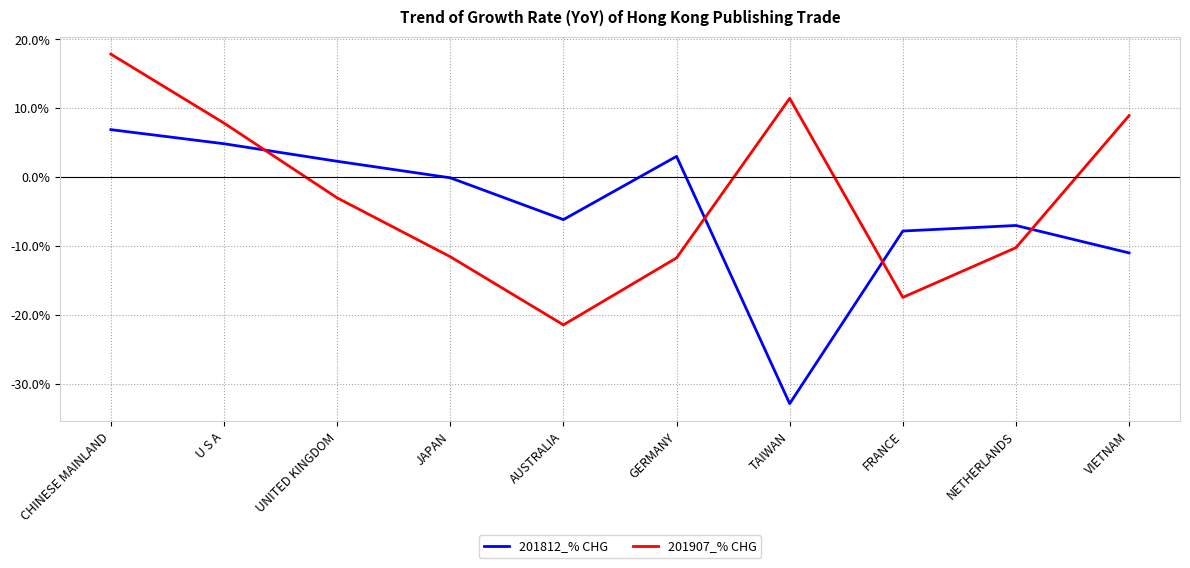

Where does the 201907_% CHG series first go above -3?

CHINESE MAINLAND